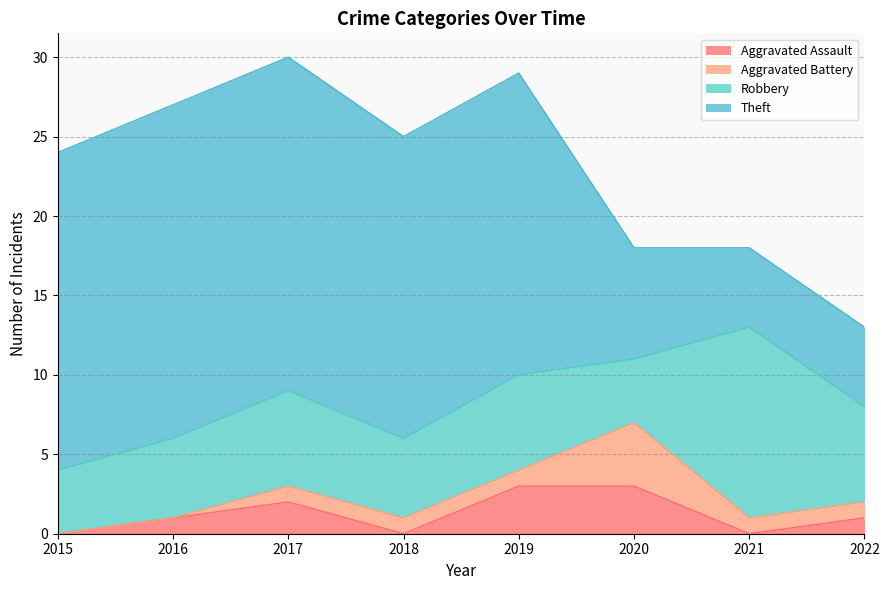

How many categories are shown in the chart?

8